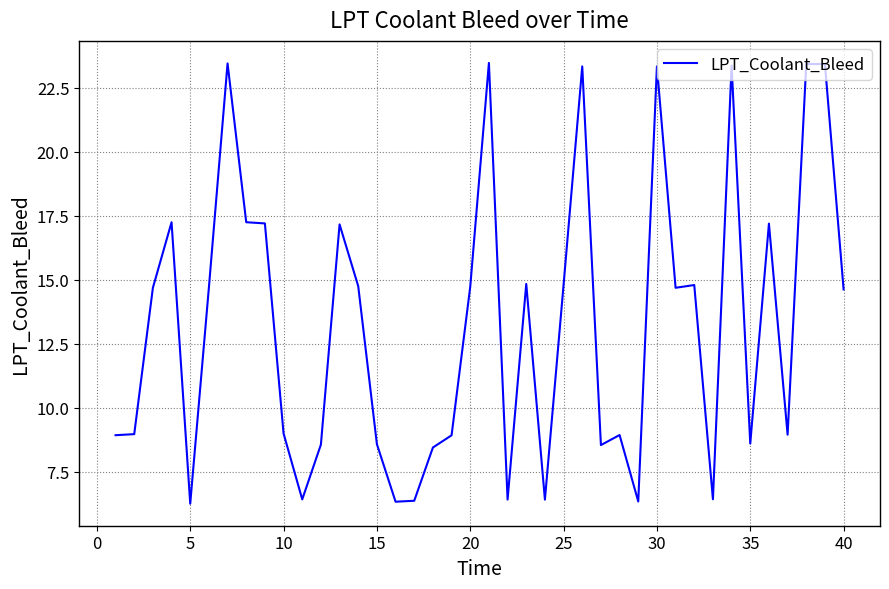

What is the difference between the maximum and minimum values?

17.2